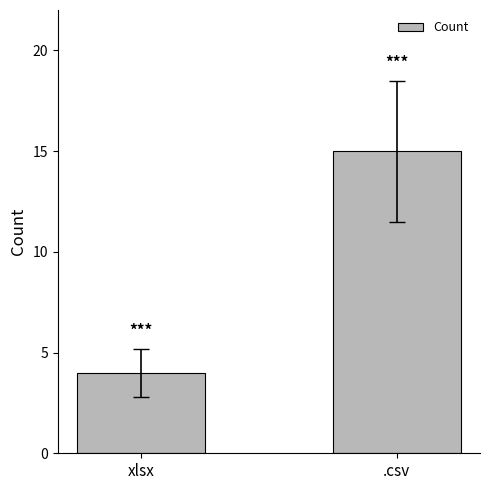

What is the ratio of the value at xlsx to the value at .csv?

0.3